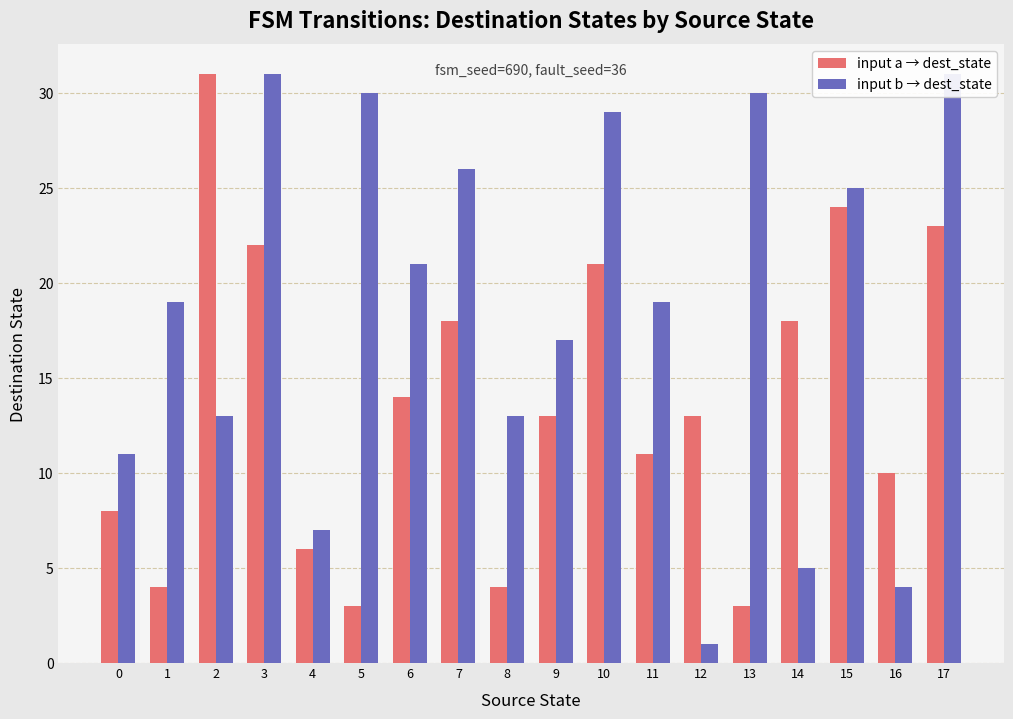

Count the number of data series in this chart.

2